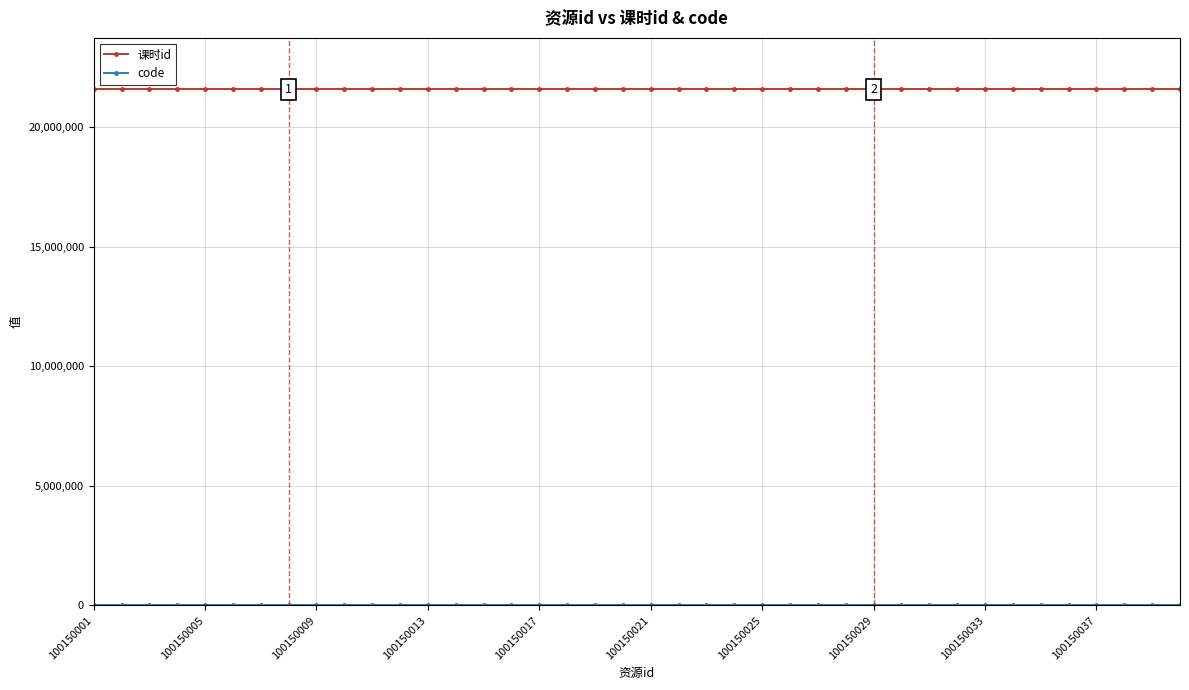

Count the number of categories in the chart.

40